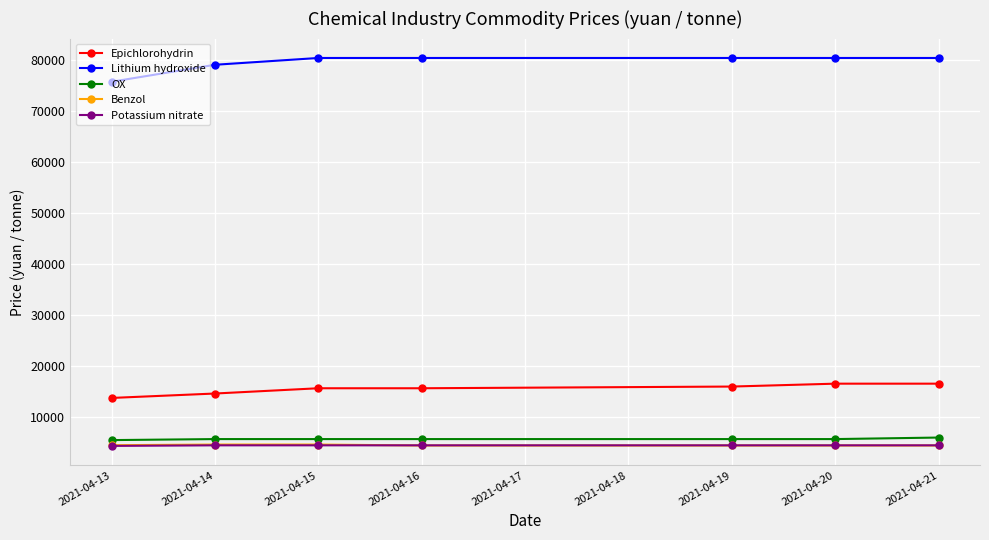

What is the value of the Benzol point at the 2nd from the left?

4529.0